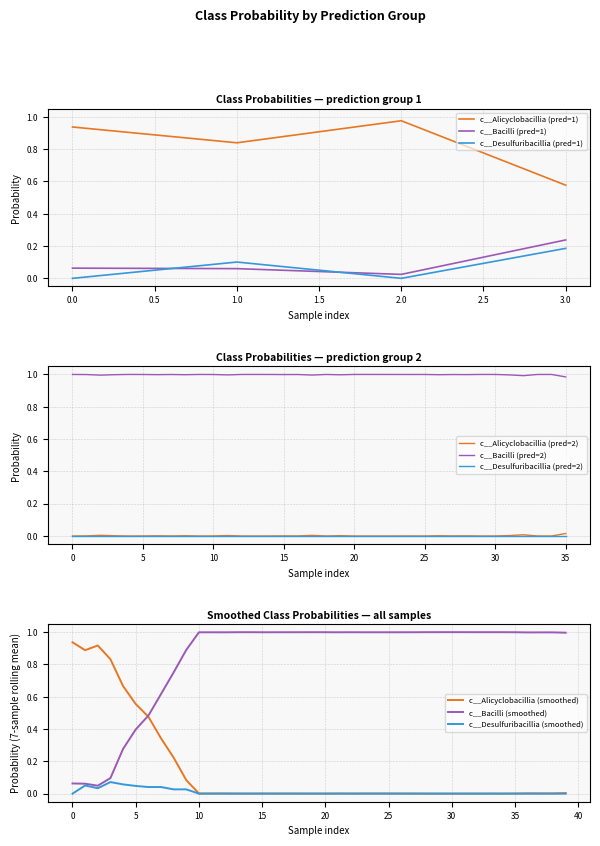

List the series in order of their overall mean, highest first.

c__Bacilli, c__Alicyclobacillia, c__Desulfuribacillia